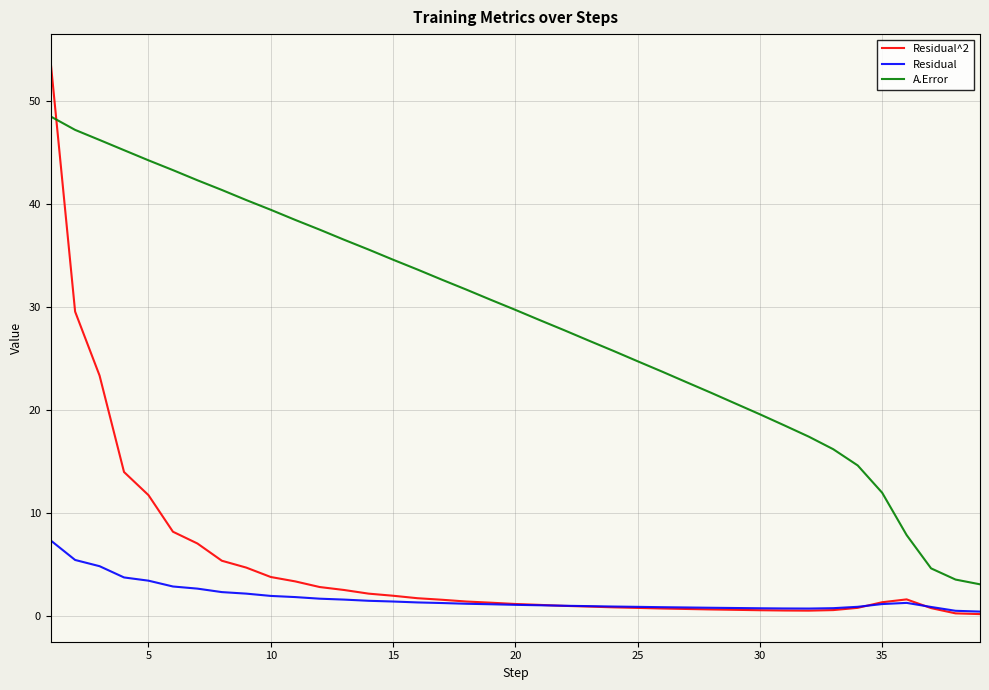

Which series has the widest spread of values?

Residual^2